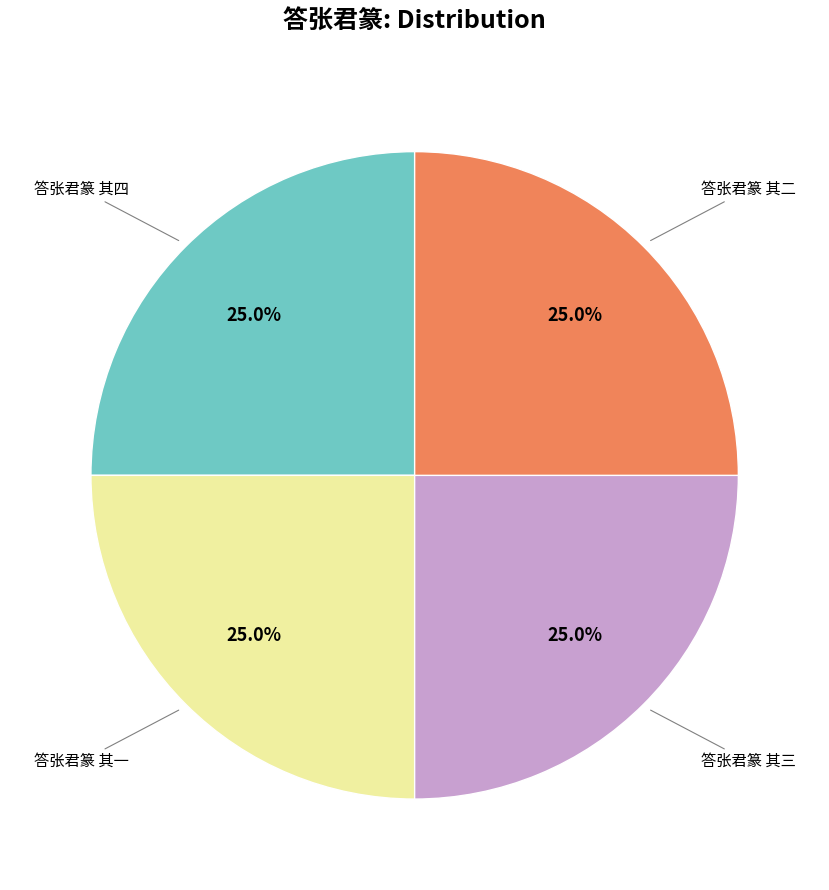

Is there any slice that represents more than half of the pie?

No